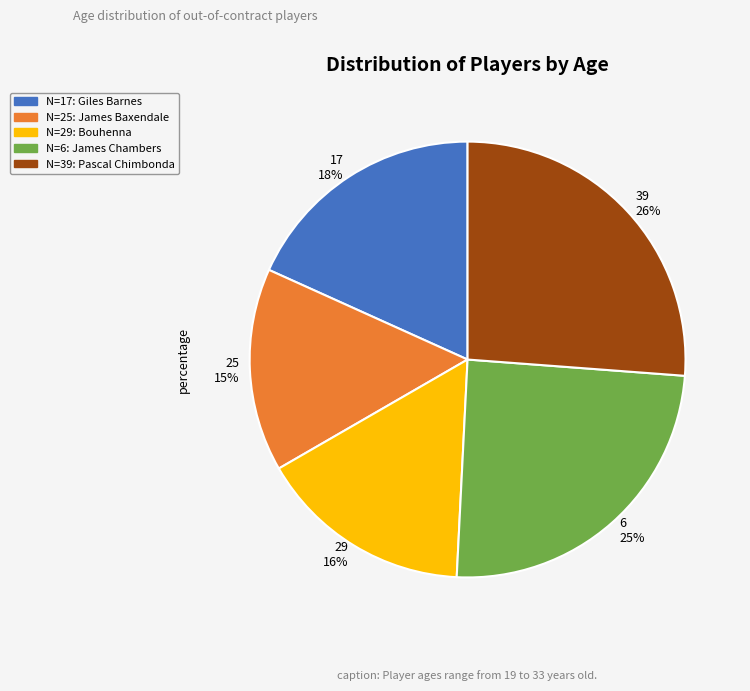

To the nearest percent, what is the difference between the largest and smallest slice percentages?

11%